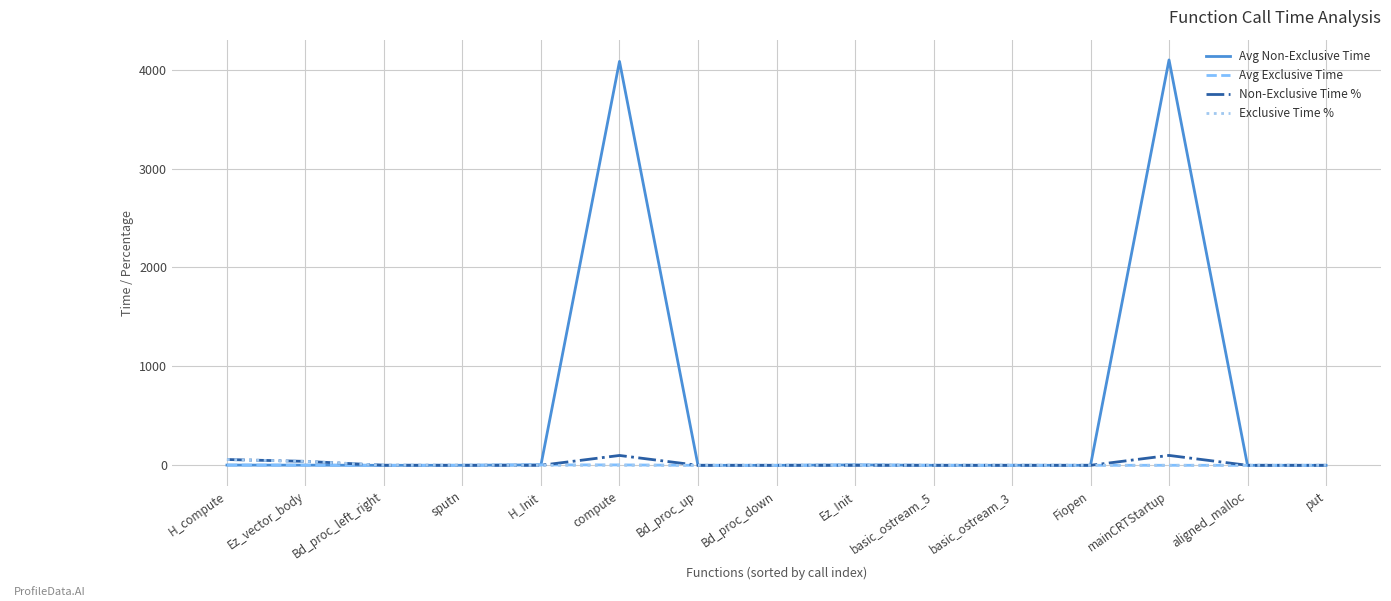

True or false: Avg Non-Exclusive Time has more than 0 interior local peaks.

True